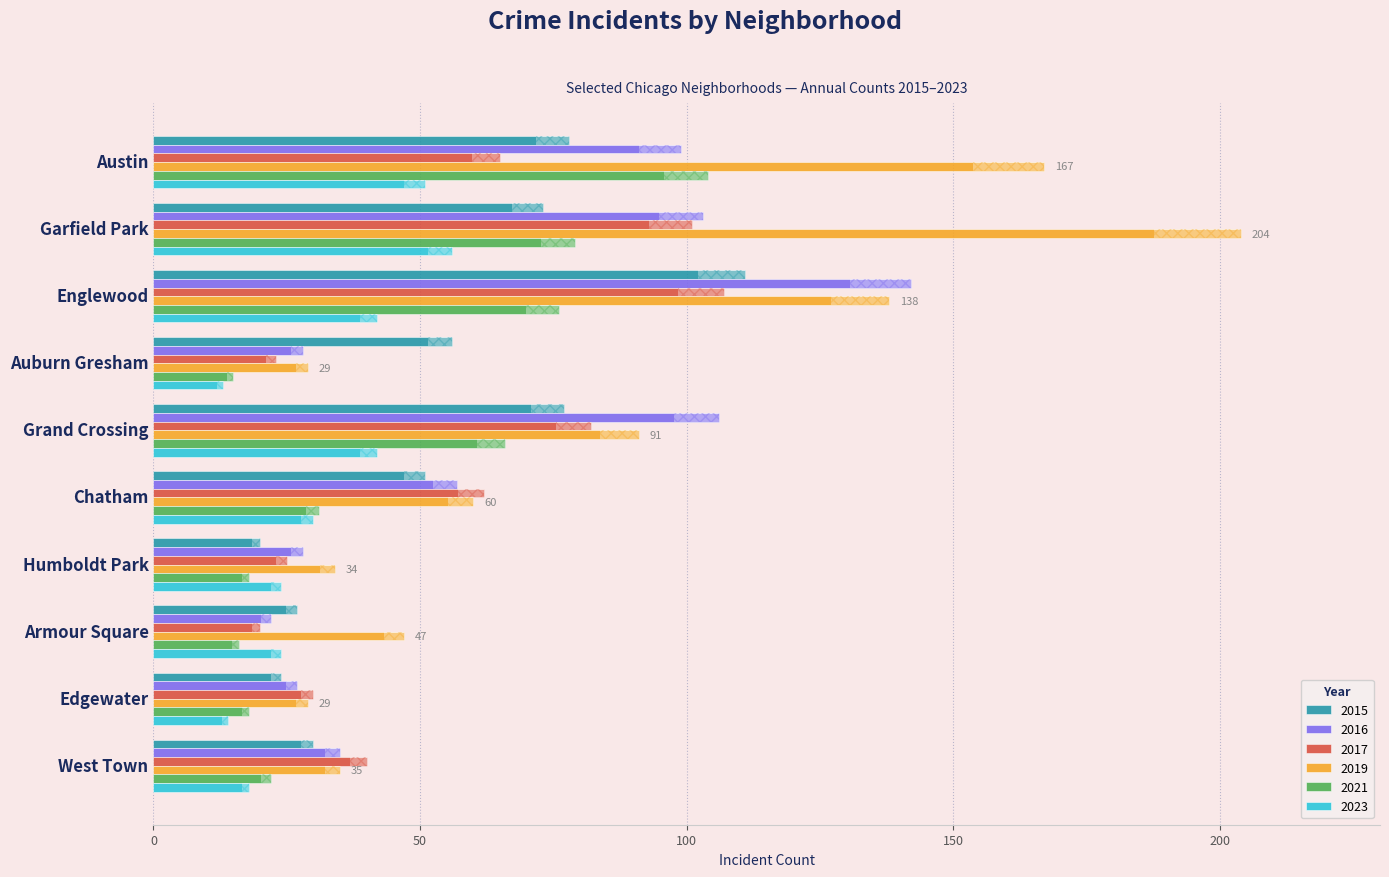

Which series has the largest range (max minus min)?

2016